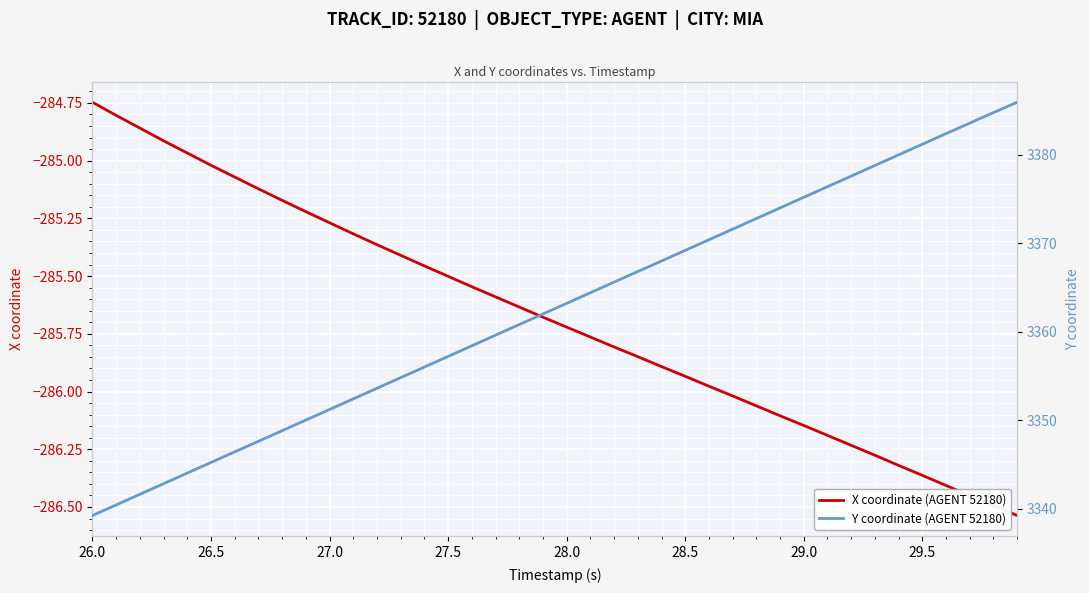

At which label does X coordinate (AGENT 52180) reach its peak?

26.0